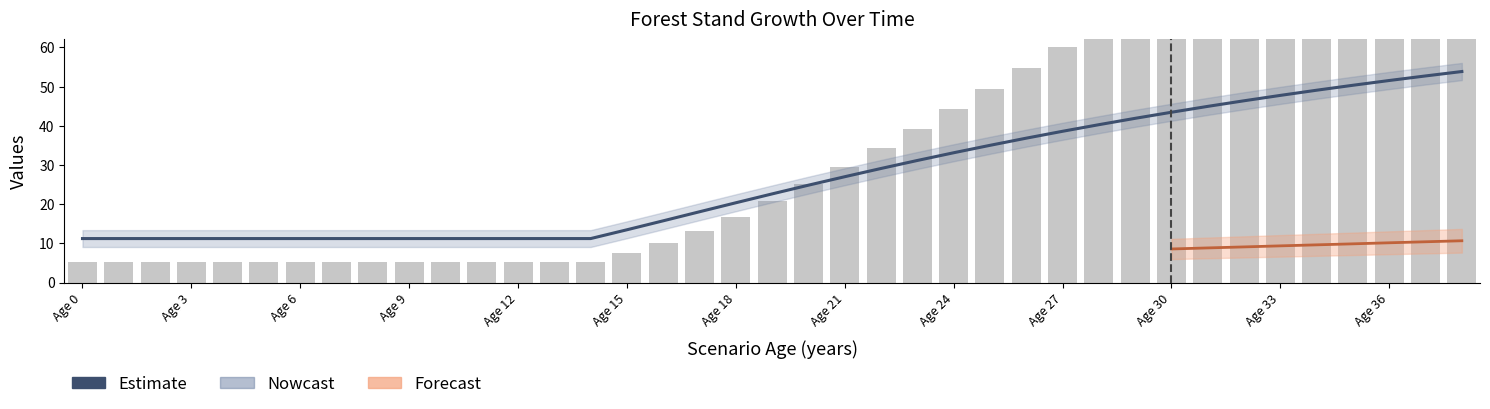

What is the sum of all G (scaled) values?

1489.6